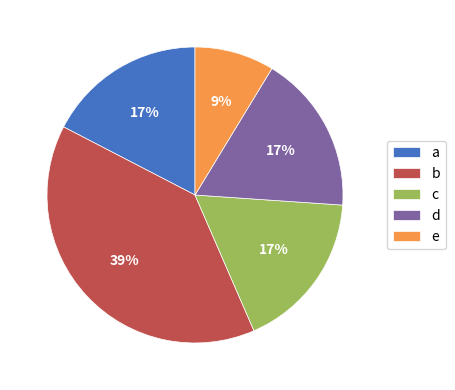

What is the ratio of the value at c to the value at a?

1.0